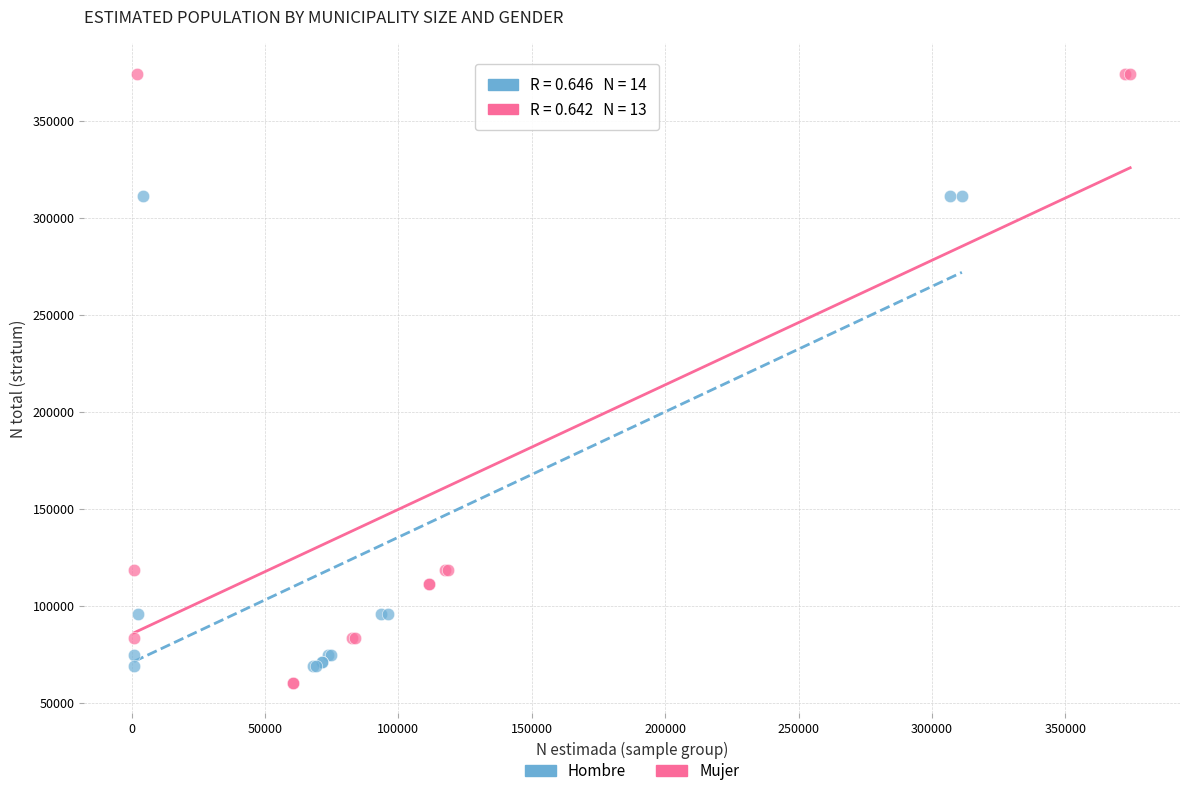

Which series has the widest spread of Y values?

Mujer